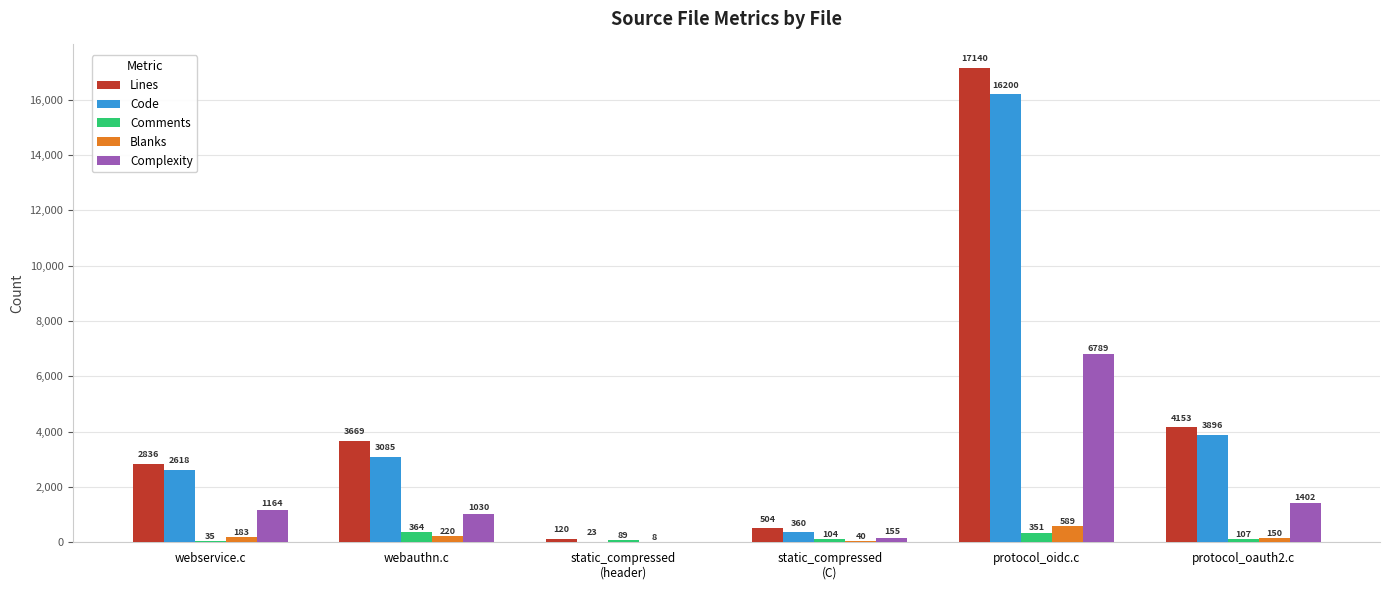

Are the bars horizontal?

No